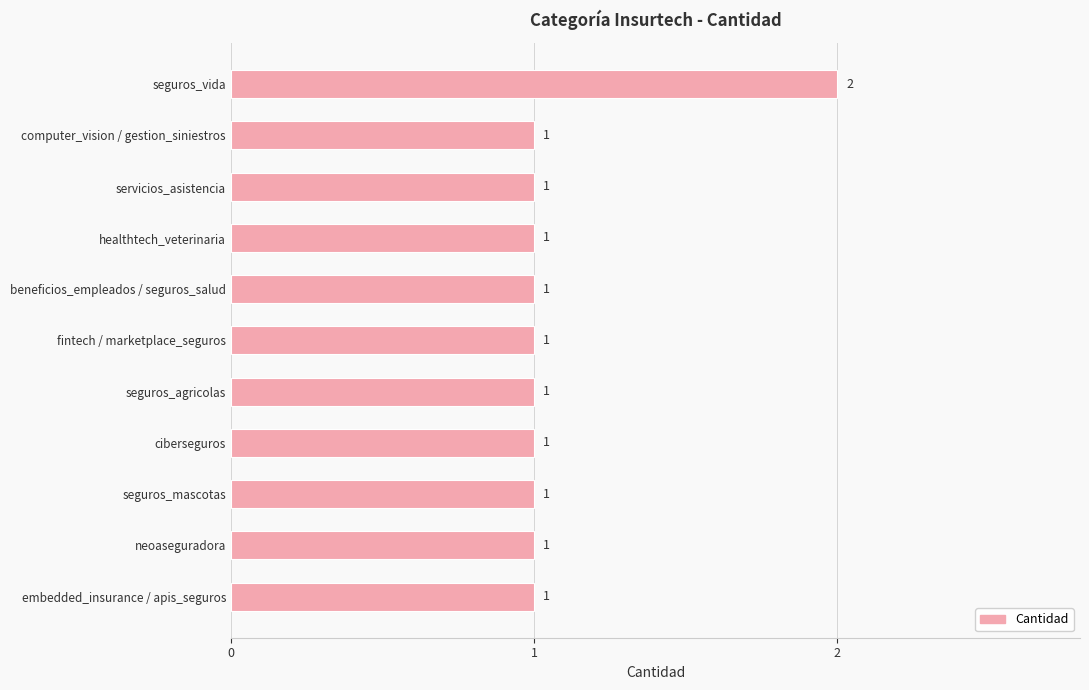

What is the label of the 2nd bar from the bottom?

neoaseguradora